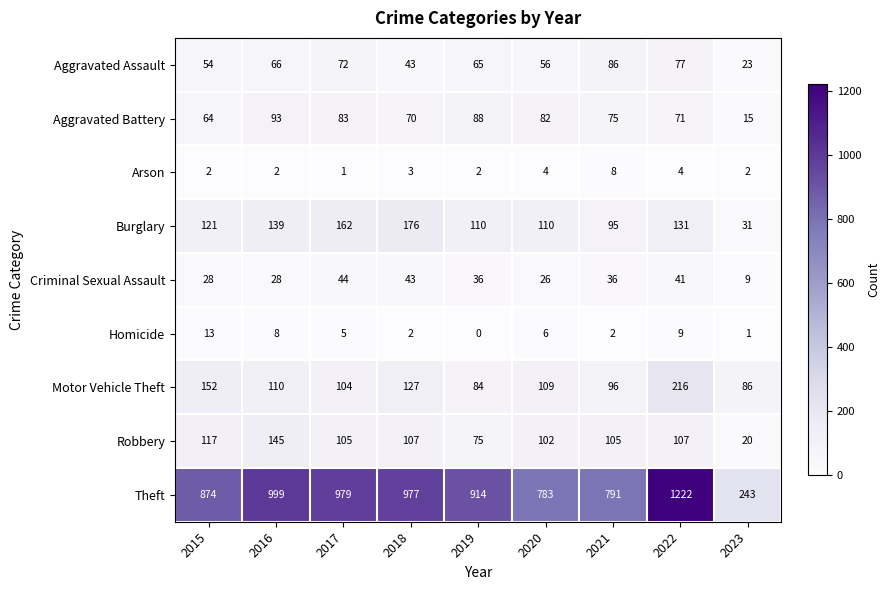

Is it true that Motor Vehicle Theft equals 182 at 2017?

False